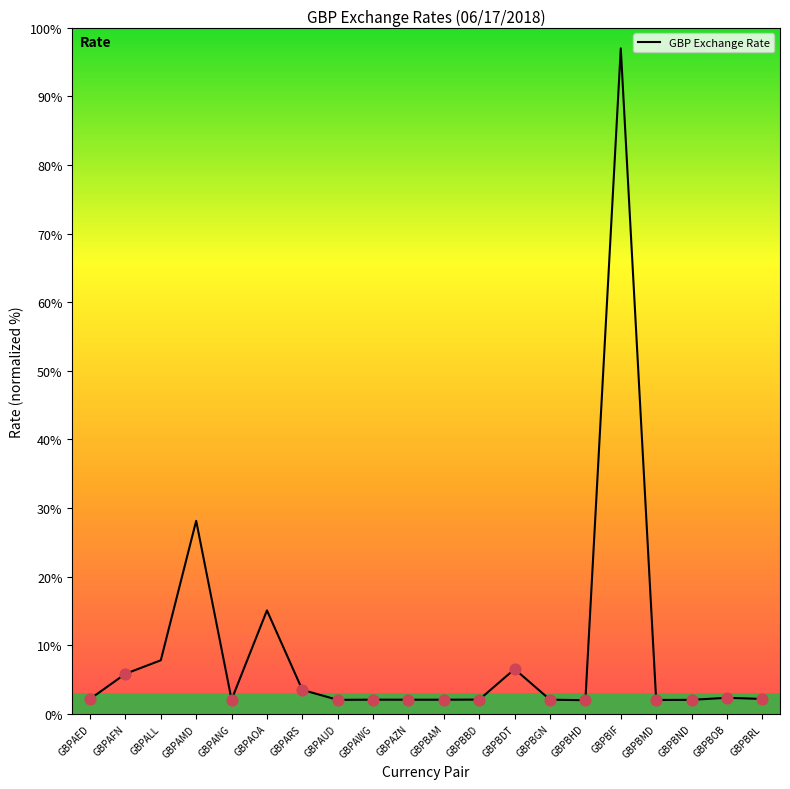

Which has a higher value, GBPAOA or GBPAED?

GBPAOA